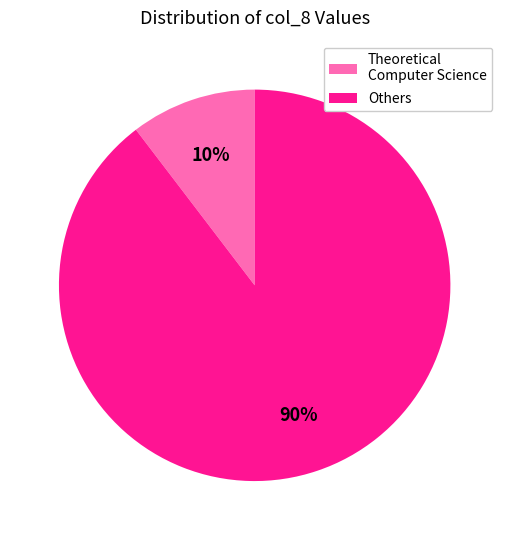

What is the largest slice in the pie chart?

Others